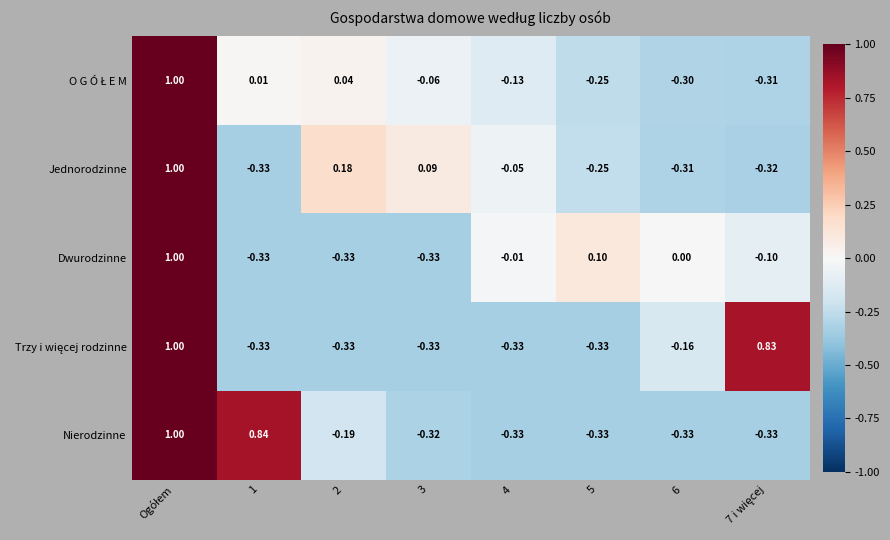

Between 3 and 4, which series saw the biggest shift?

Dwurodzinne